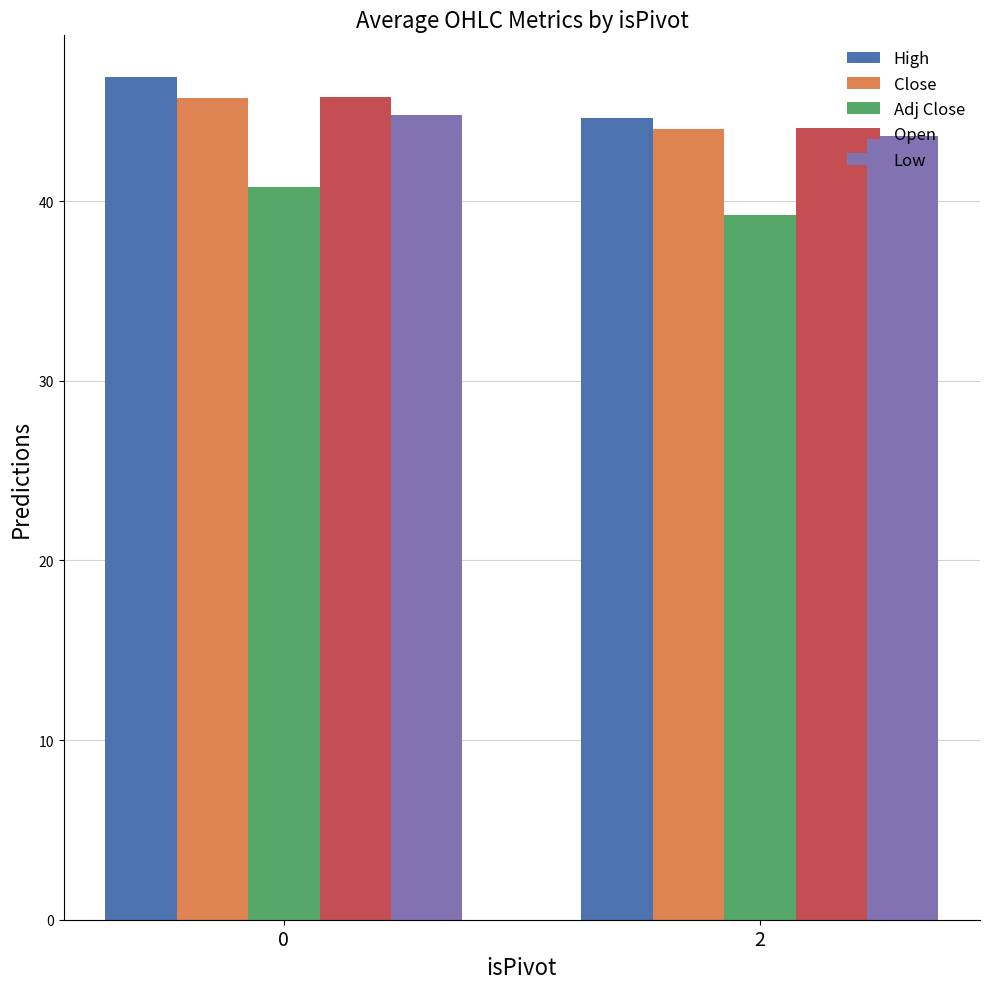

What is the maximum value shown in the chart?

46.9